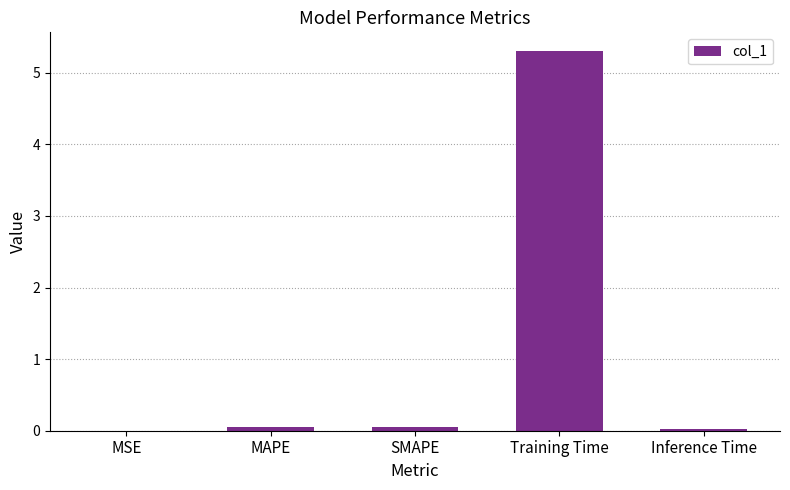

What is the sum of all values?

5.4